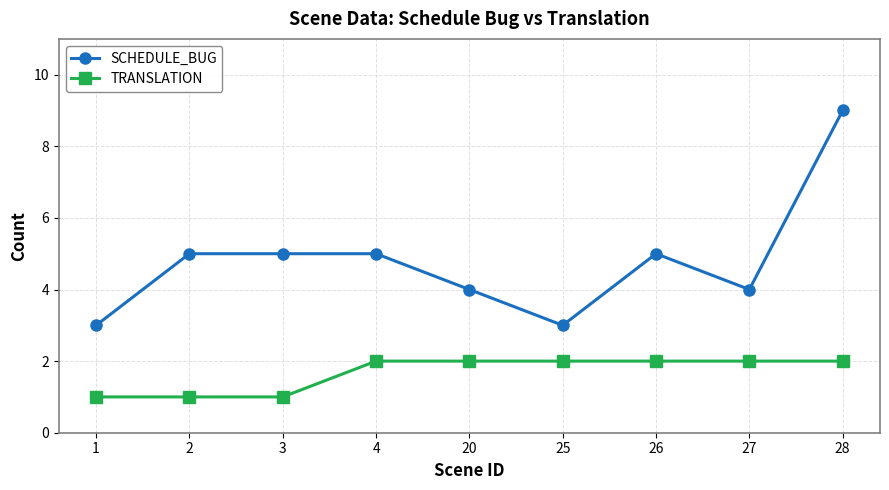

What is the value of the TRANSLATION point at the 1st from the left?

1